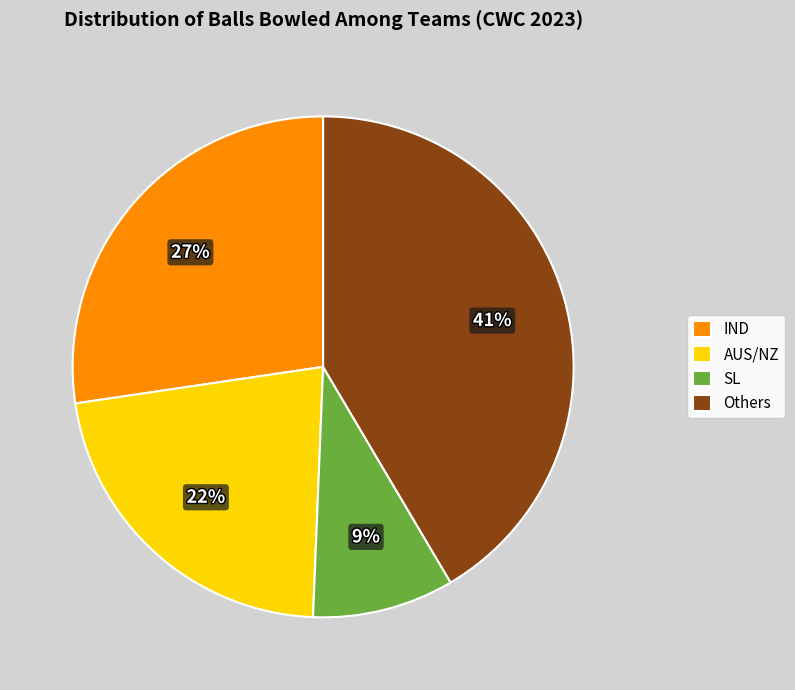

True or false: Others accounts for 41% of the total.

True